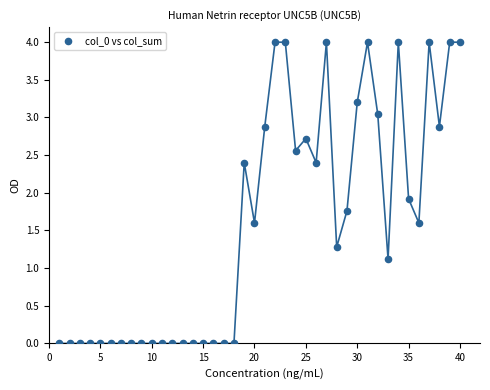

What is the range of X values (max minus min)?

39.0